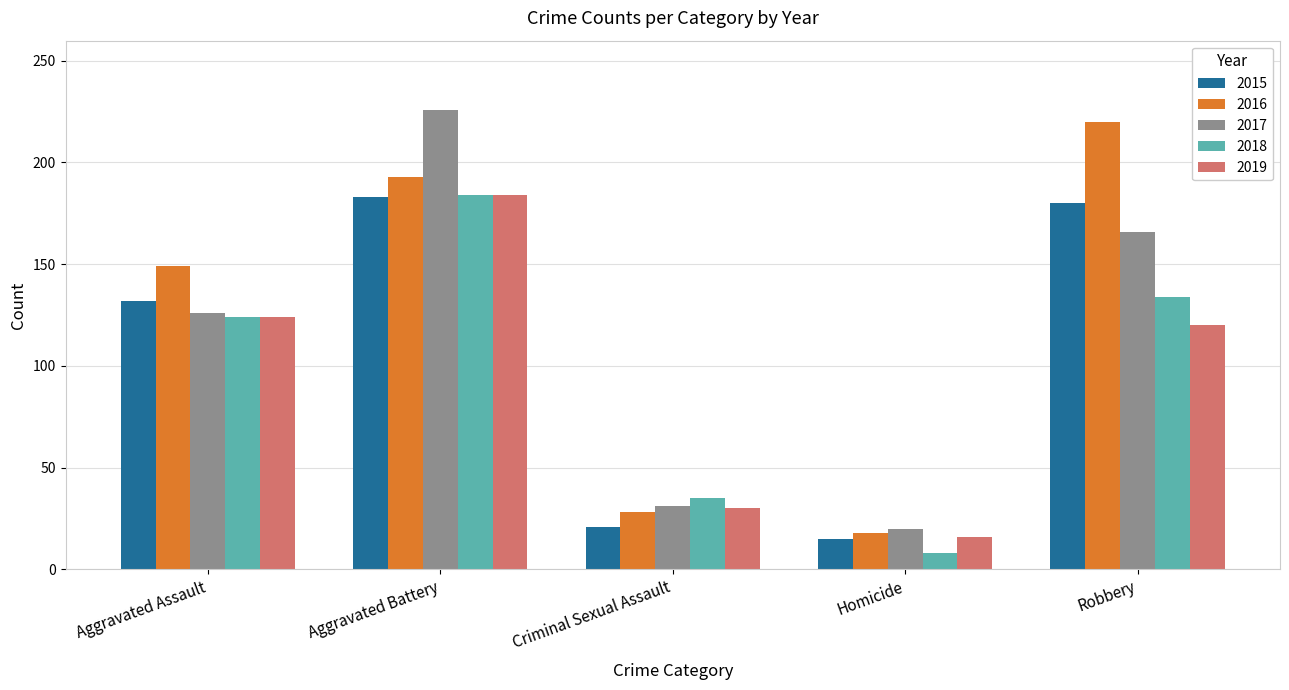

What is the greatest value displayed?

226